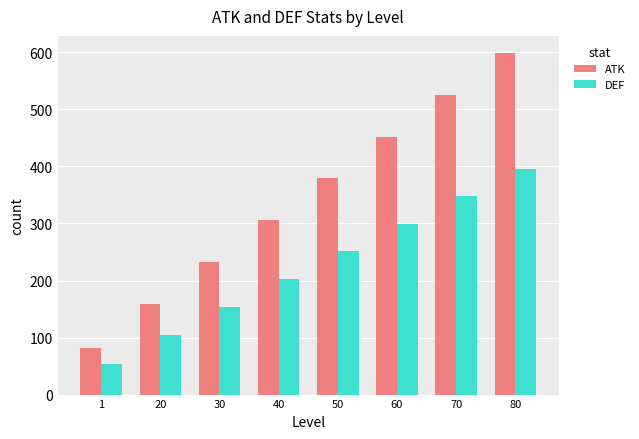

What is the difference between the DEF values at 20 and 60?

194